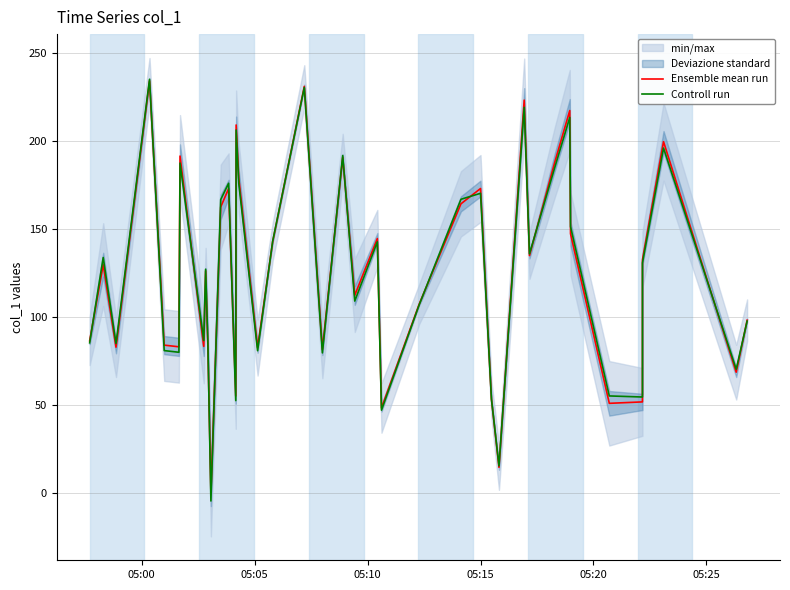

How many lines are shown in the chart?

2